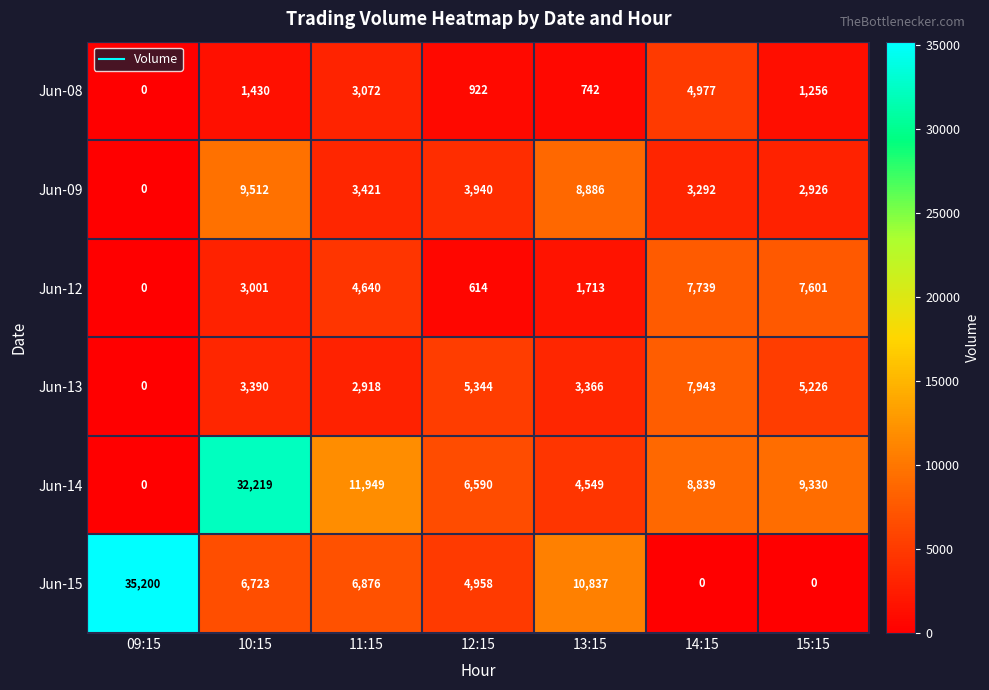

Which series has the largest total across all categories?

Jun-14